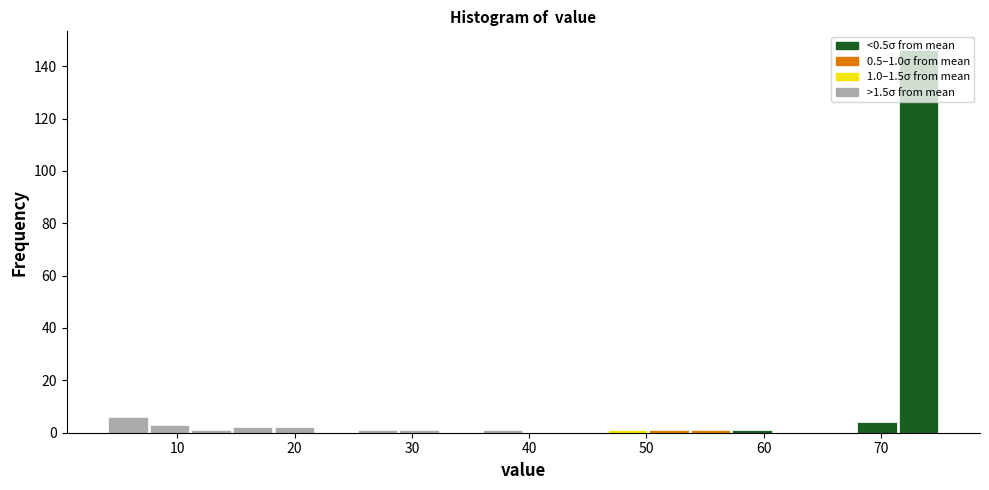

Around what value on the x-axis is the tallest bar? Give the approximate position of its centre, as read against the axis.

73